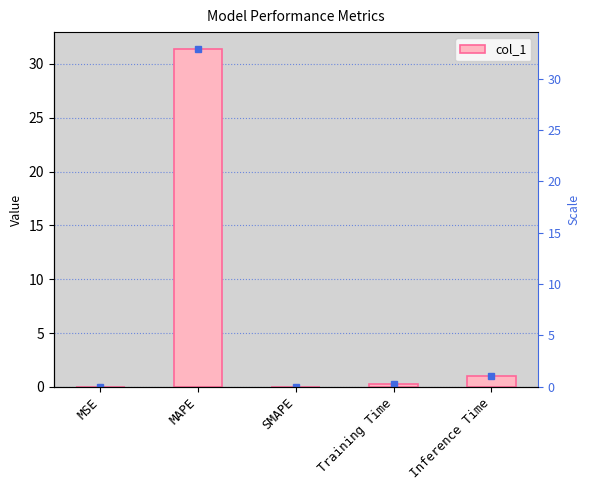

What is the label of the 5th bar from the left?

Inference Time